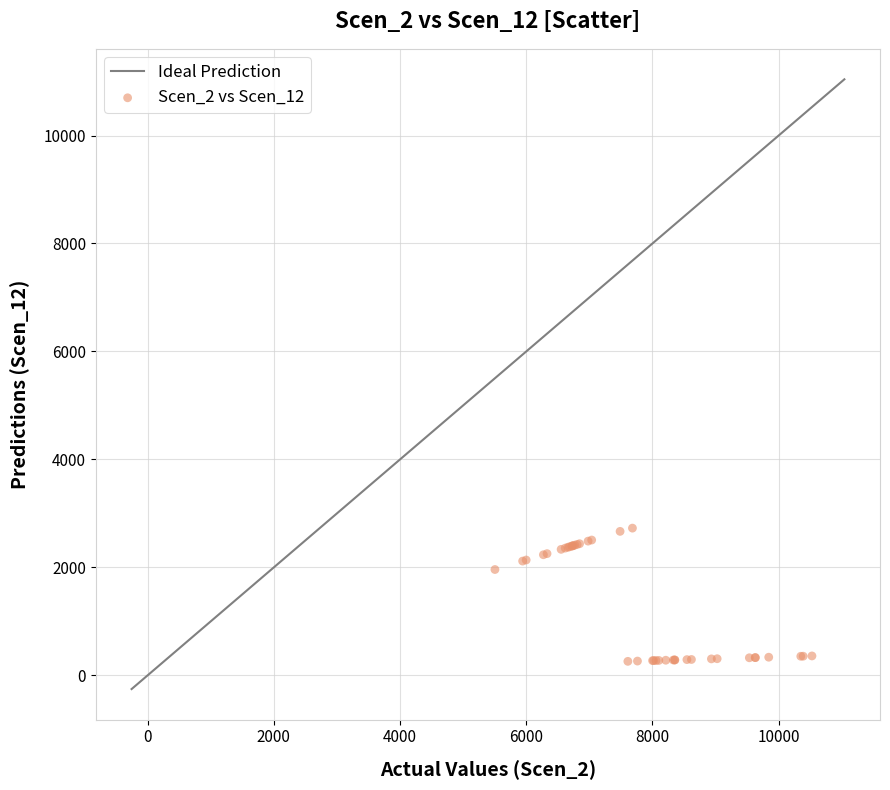

What Y value in the scatter plot is closest to 1494?

1961.7